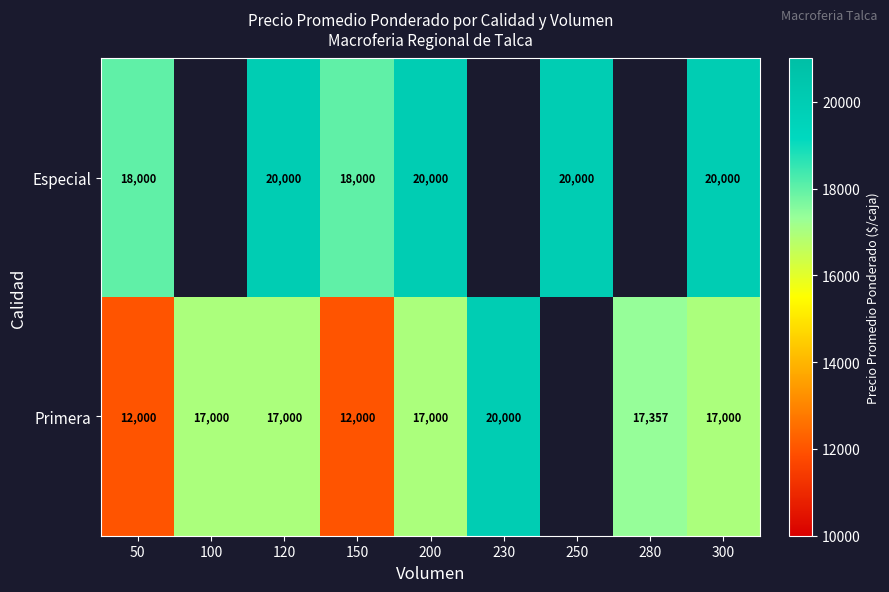

What is the difference between the highest and lowest values at 150?

6000